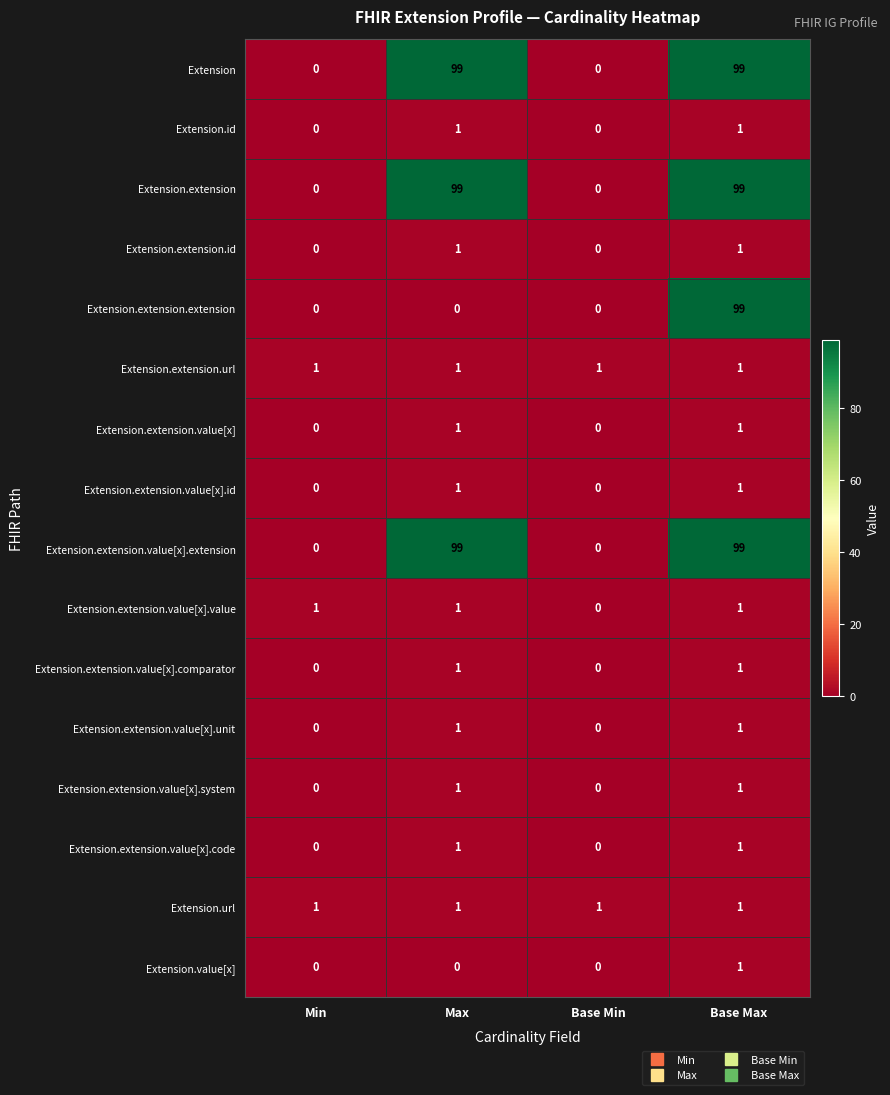

How many Extension.extension.value[x].extension values are between 0 and 99?

4